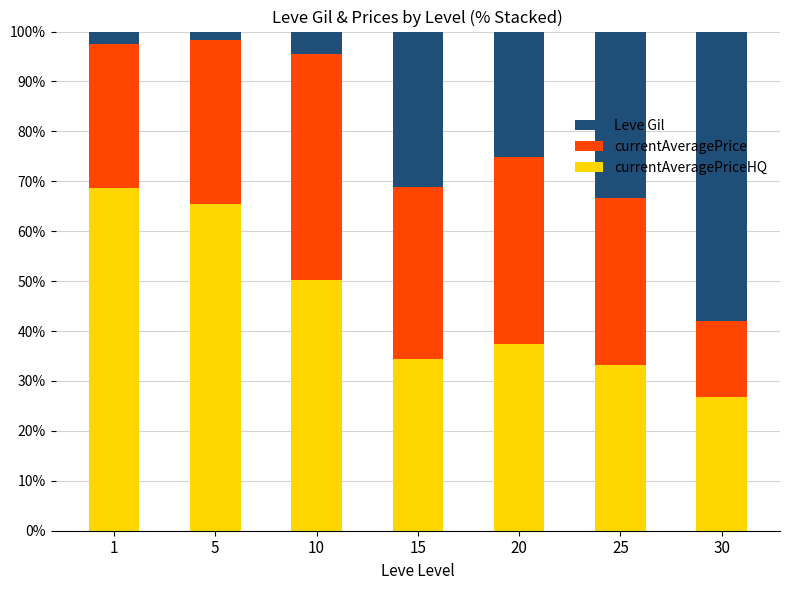

Rank the categories by currentAveragePrice value from lowest to highest.

30, 1, 5, 25, 15, 20, 10